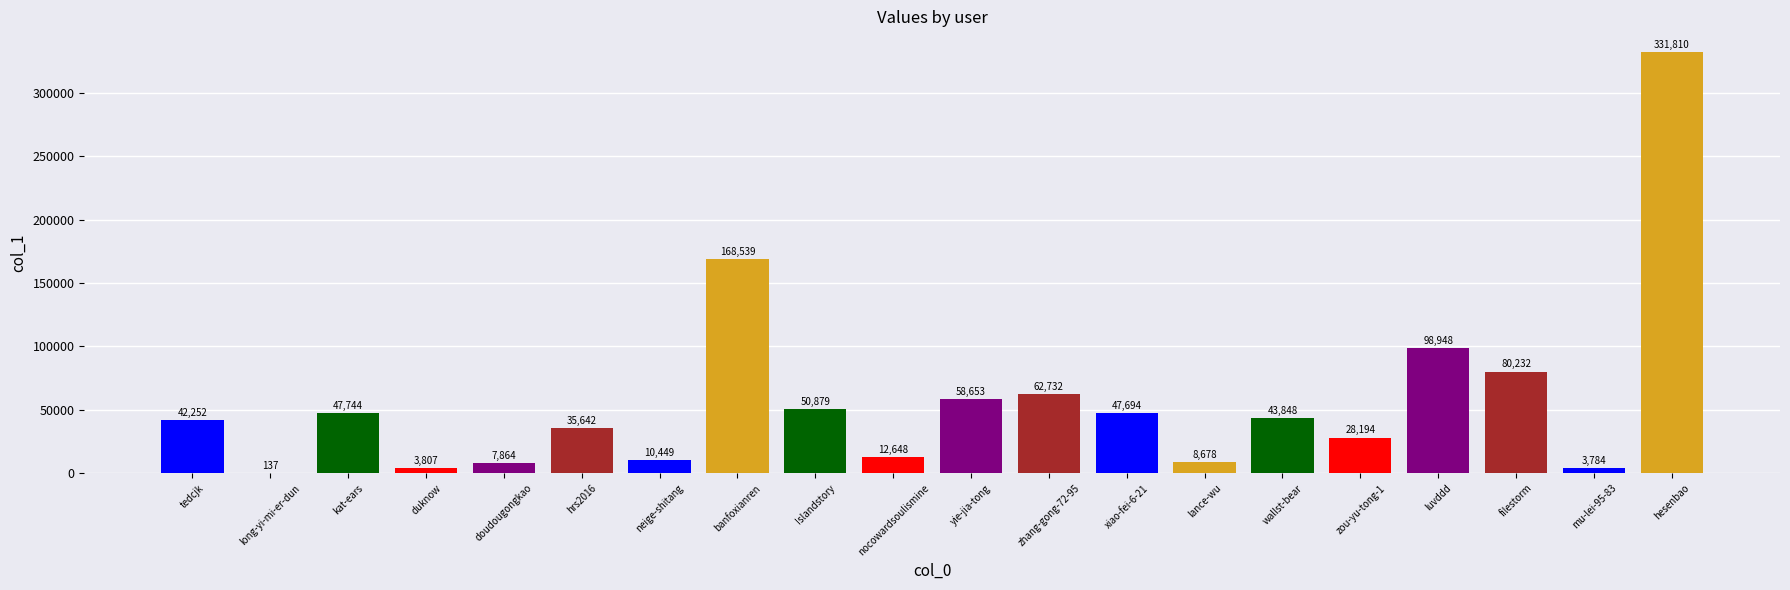

What is the average value?

57227